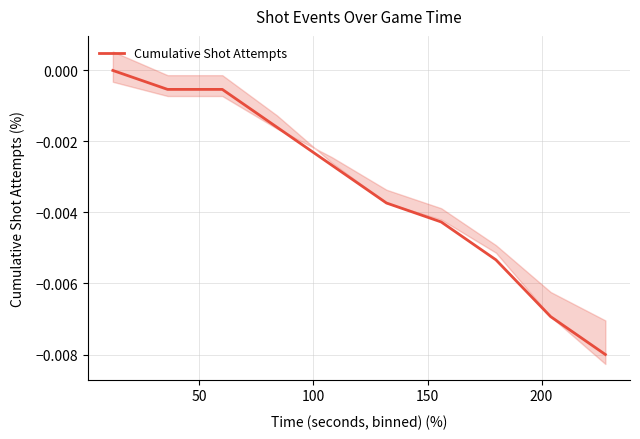

How many negative values are there?

9